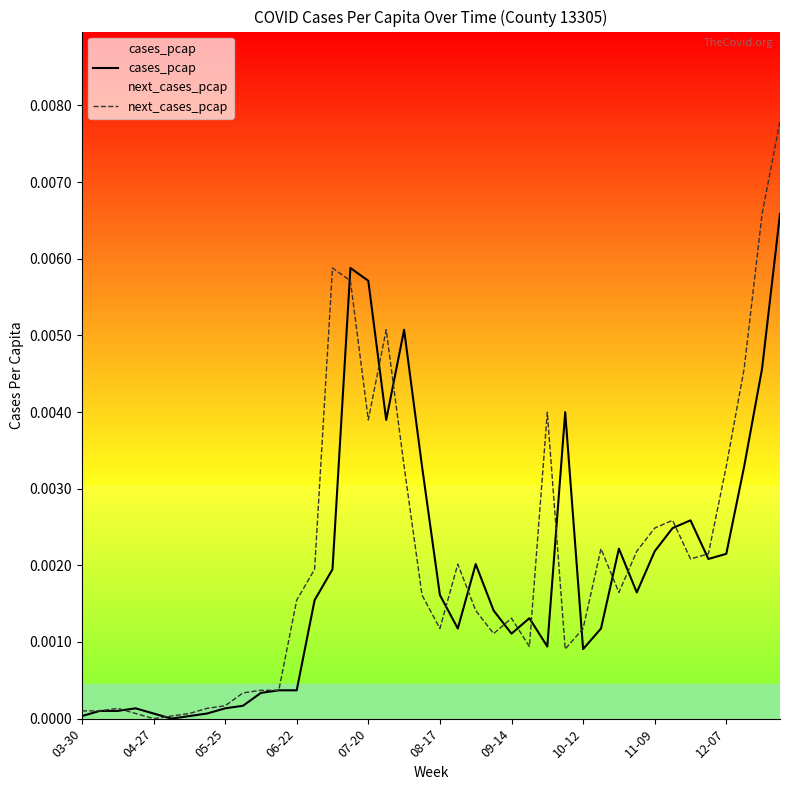

How many positive values does the next_cases_pcap series have?

39